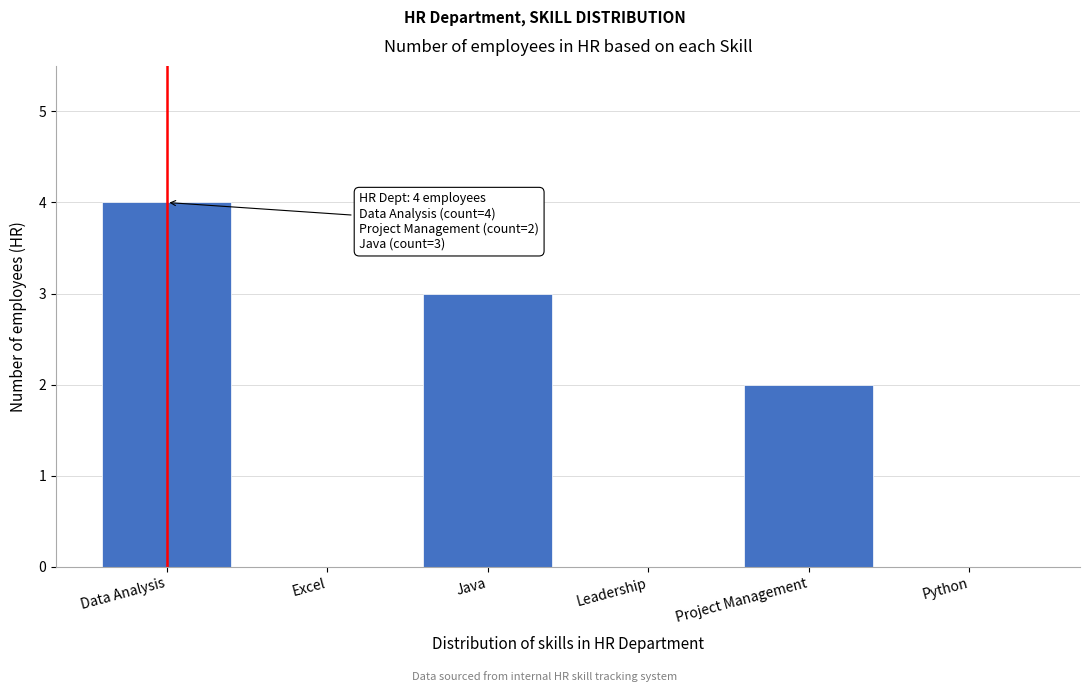

Reading left to right, list all the values displayed in this chart.

Data Analysis=4	Excel=0	Java=3	Leadership=0	Project Management=2	Python=0